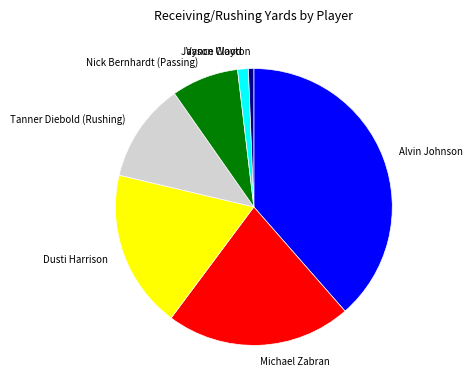

What percentage is the Vance Wood slice, to the nearest percent?

1%